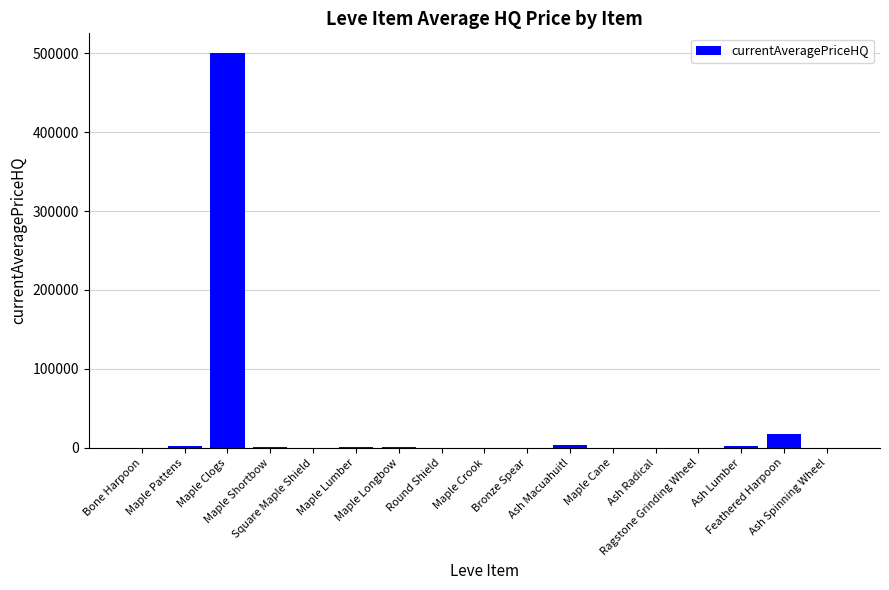

What is the sum of the values at Maple Pattens and Ash Lumber?

5290.3